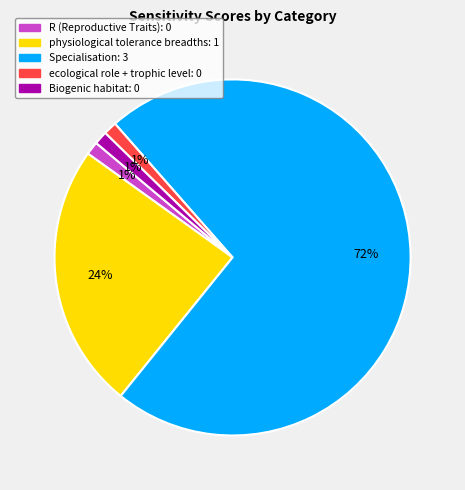

To the nearest percent, what is the average slice percentage?

20%